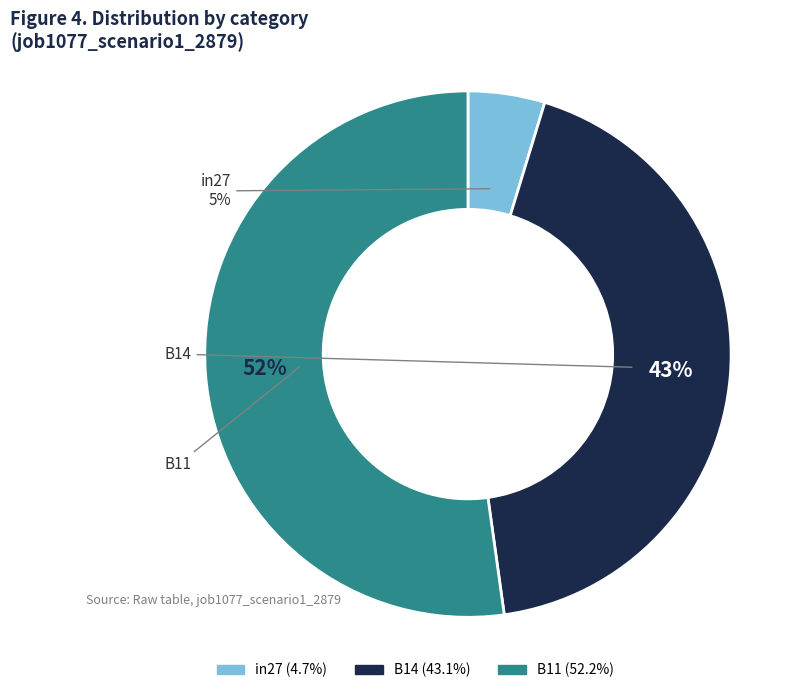

What portion of the pie excludes B11?

47.8%